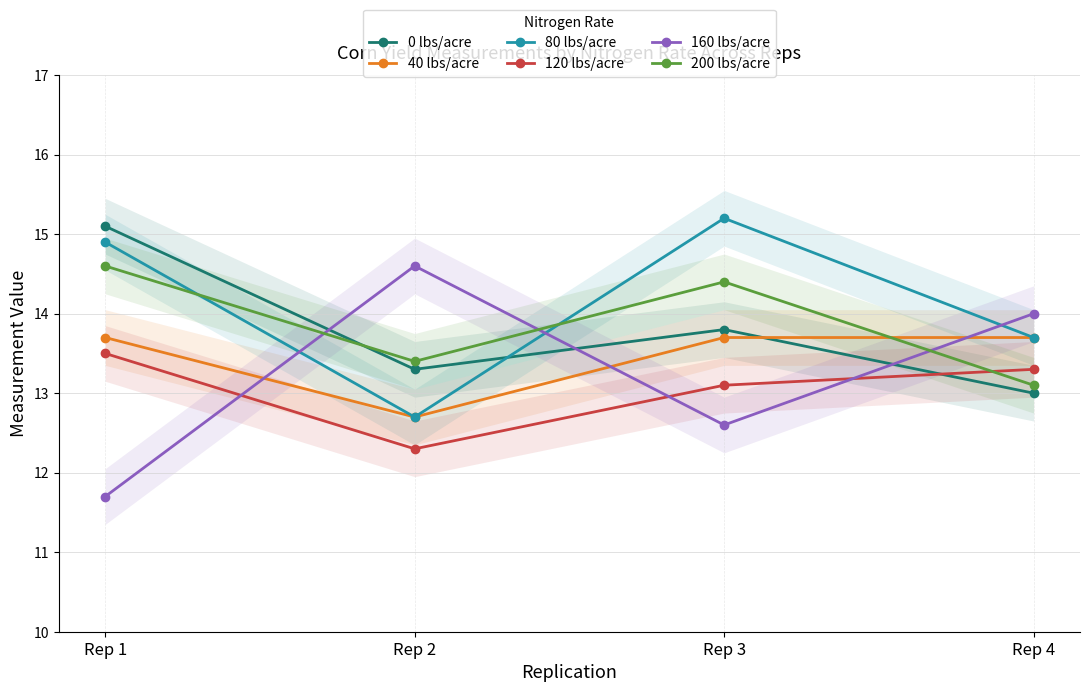

Does the chart display data point markers on the line(s)?

Yes